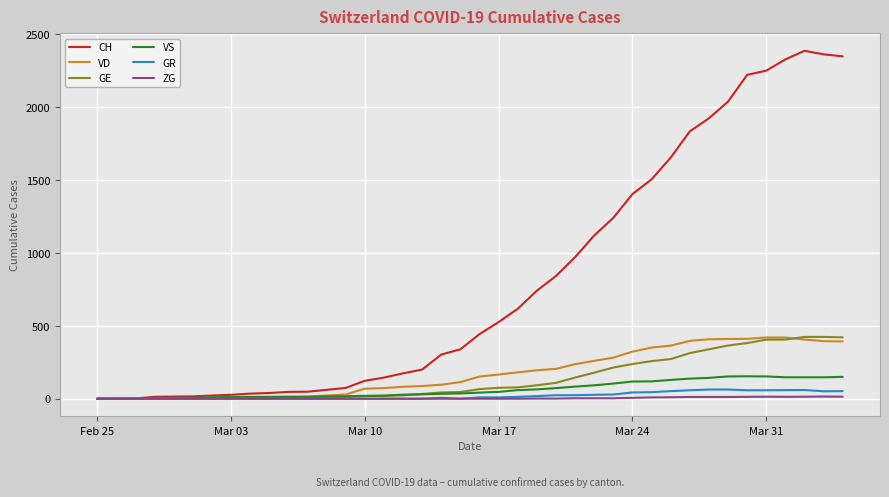

Which series has the largest total across all categories?

CH